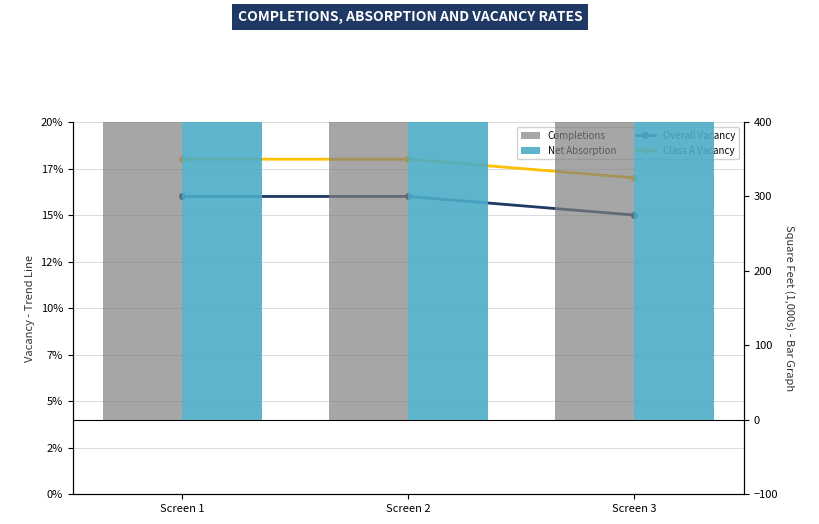

Count the number of categories in the chart.

3